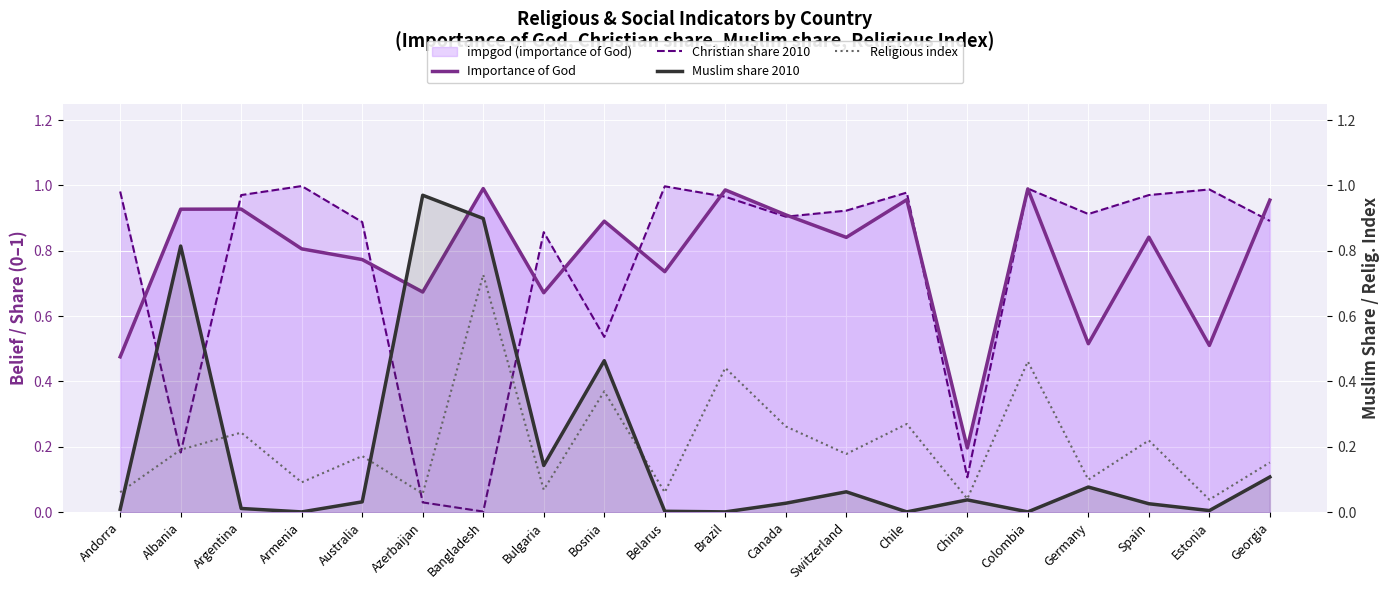

At Brazil, list the series in order from smallest to largest.

Muslim share 2010, Religious index, Christian share 2010, Importance of God